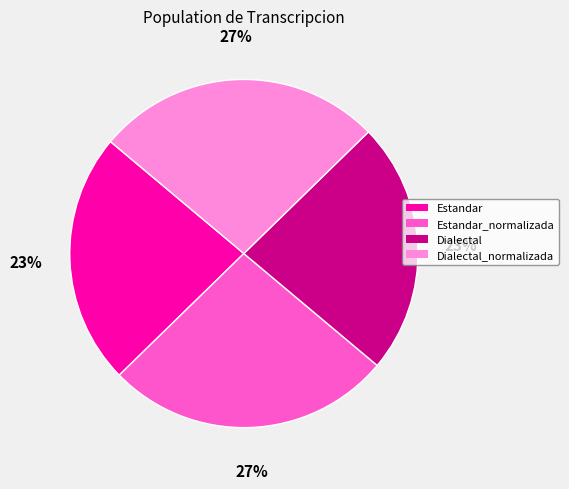

To the nearest percent, what is the average slice percentage?

25%